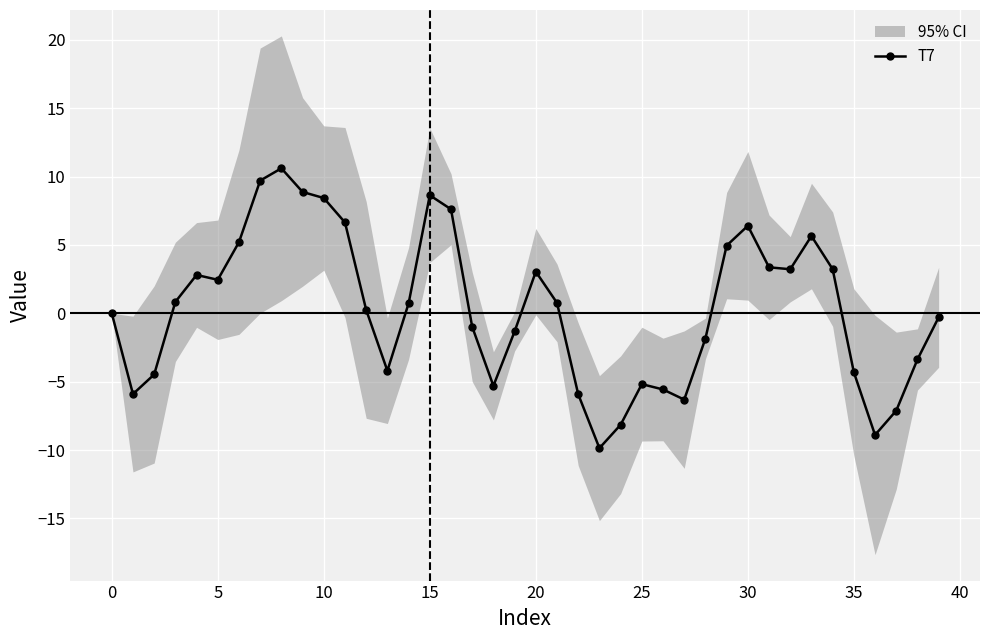

The chart shows a value of -1.0 at 17. True or false?

True